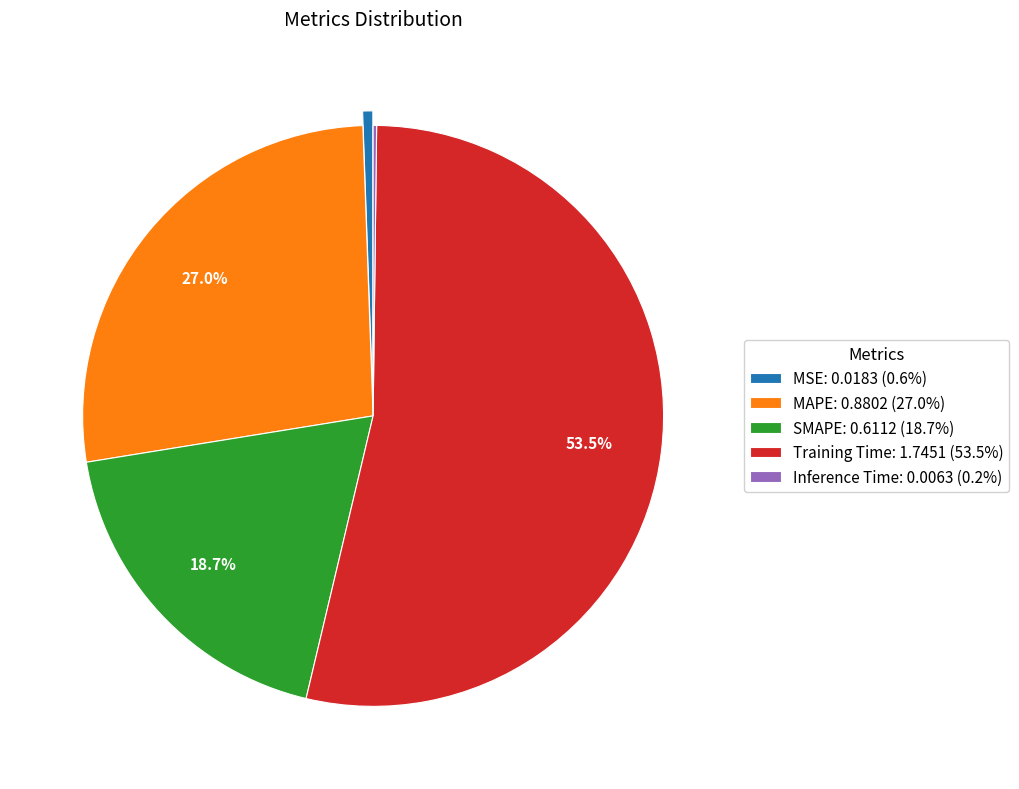

Combined, do MAPE: 0.8802 (27.0%) and MSE: 0.0183 (0.6%) account for over 50%?

No